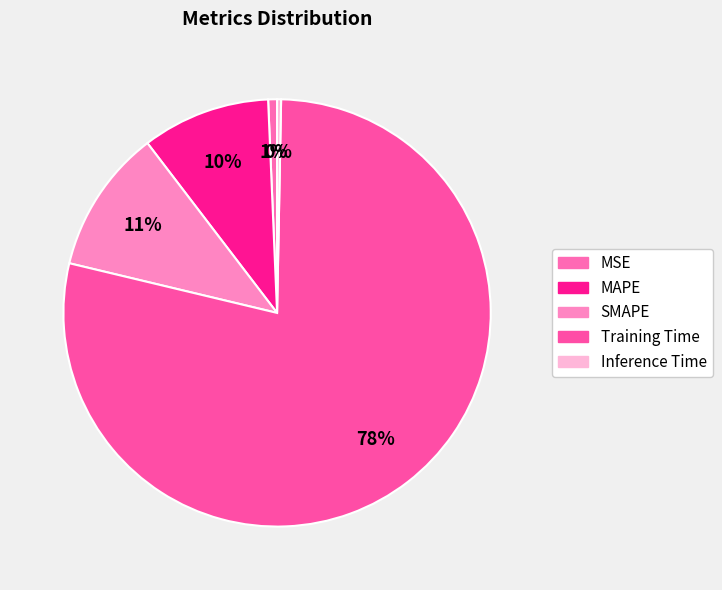

Count the number of slices in the pie.

5